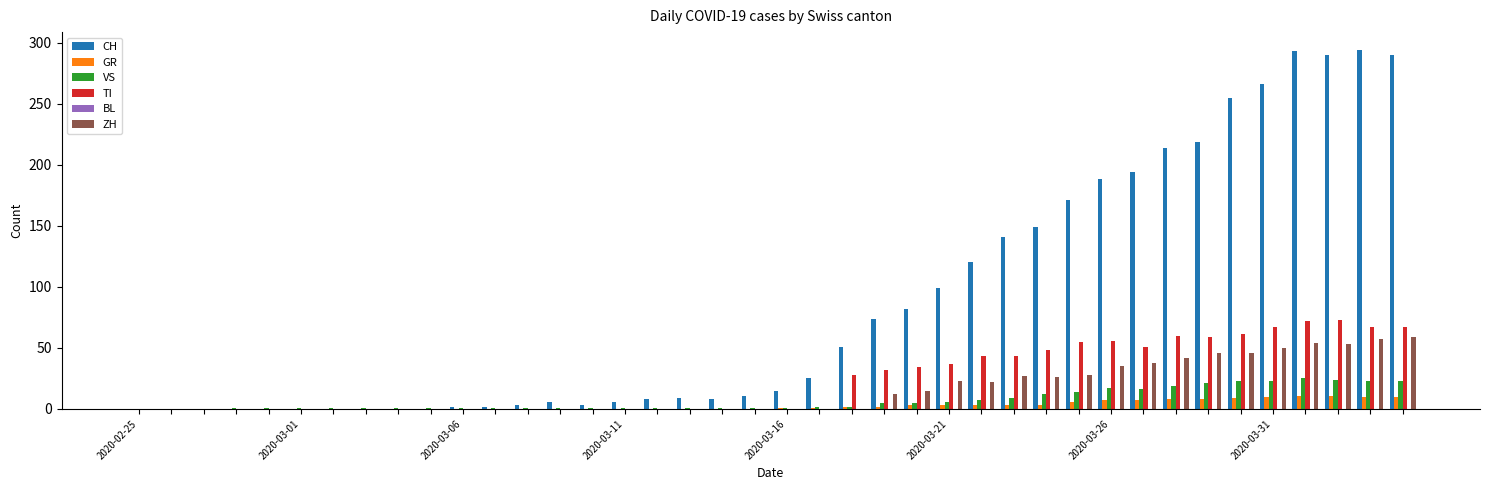

What is the highest value of the GR series?

11